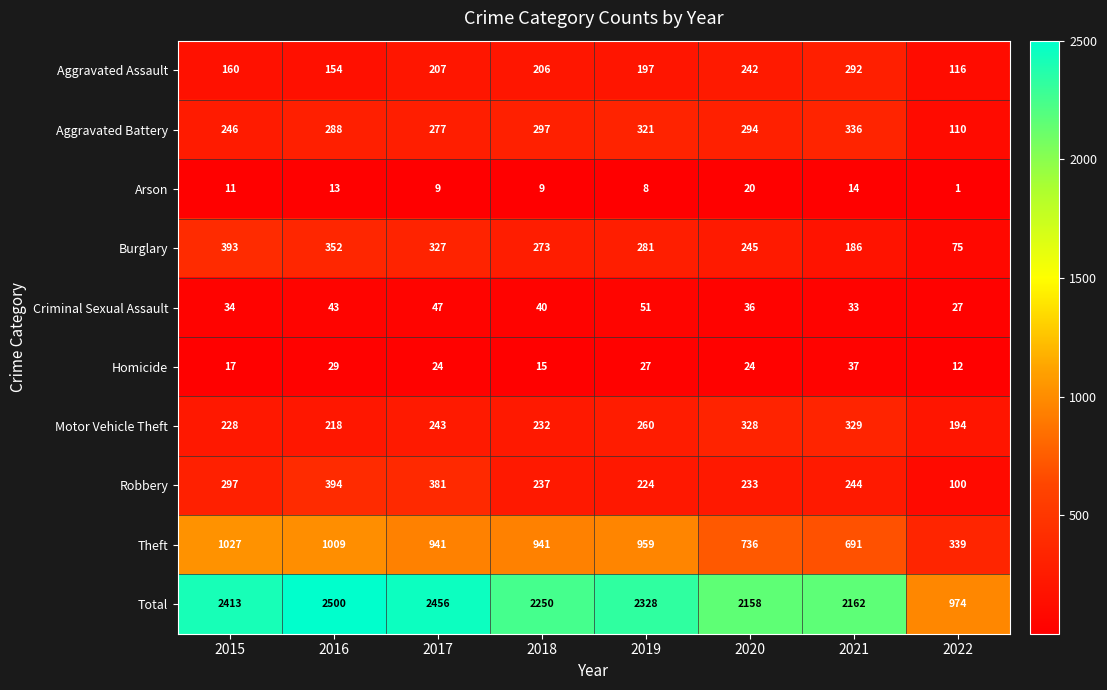

List the labels in order of Motor Vehicle Theft value, smallest first.

2022, 2016, 2015, 2018, 2017, 2019, 2020, 2021